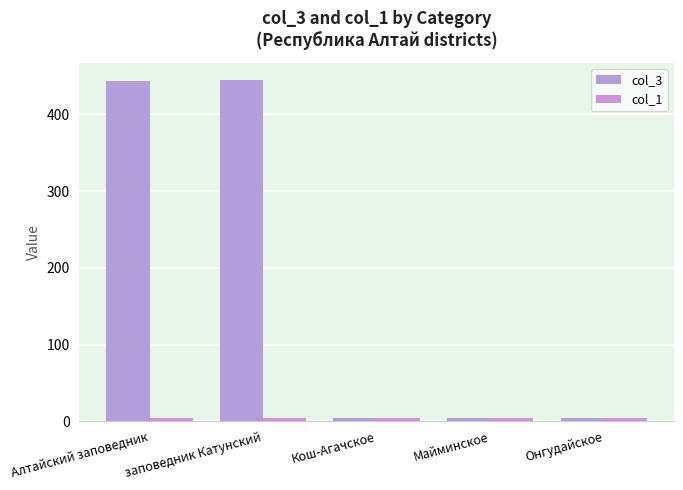

Which series has the widest spread of values?

col_3